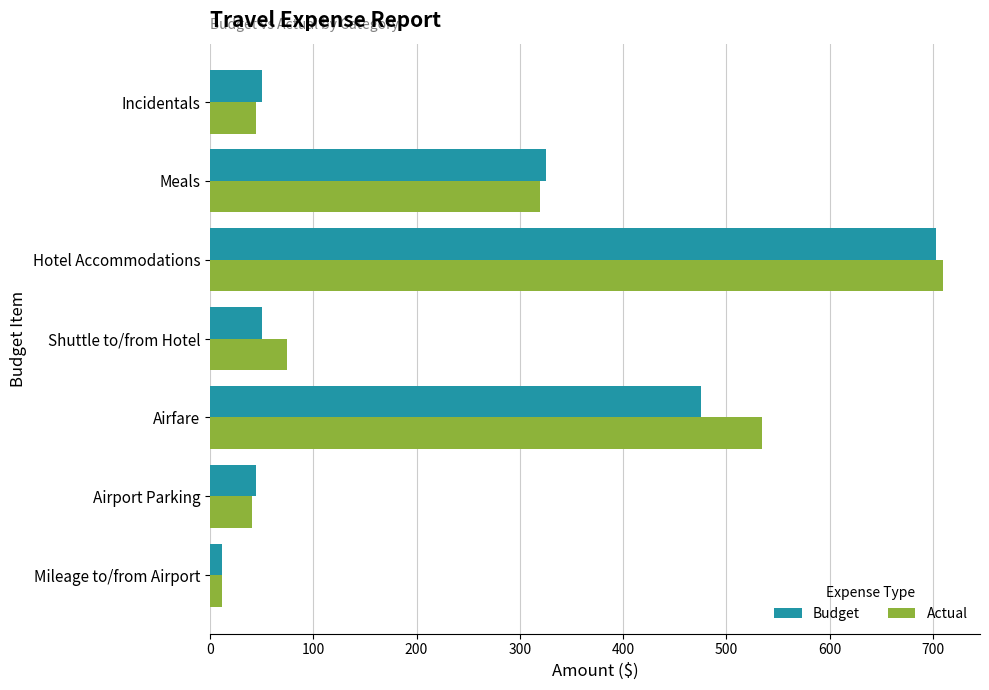

Which series has the widest spread of values?

Actual